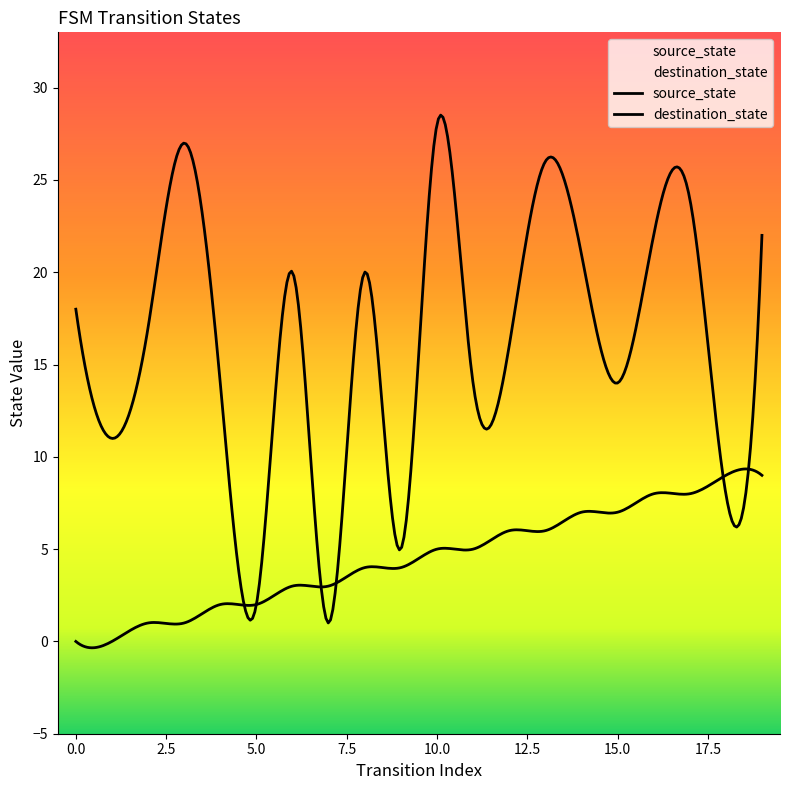

How many times do destination_state and source_state cross each other?

4